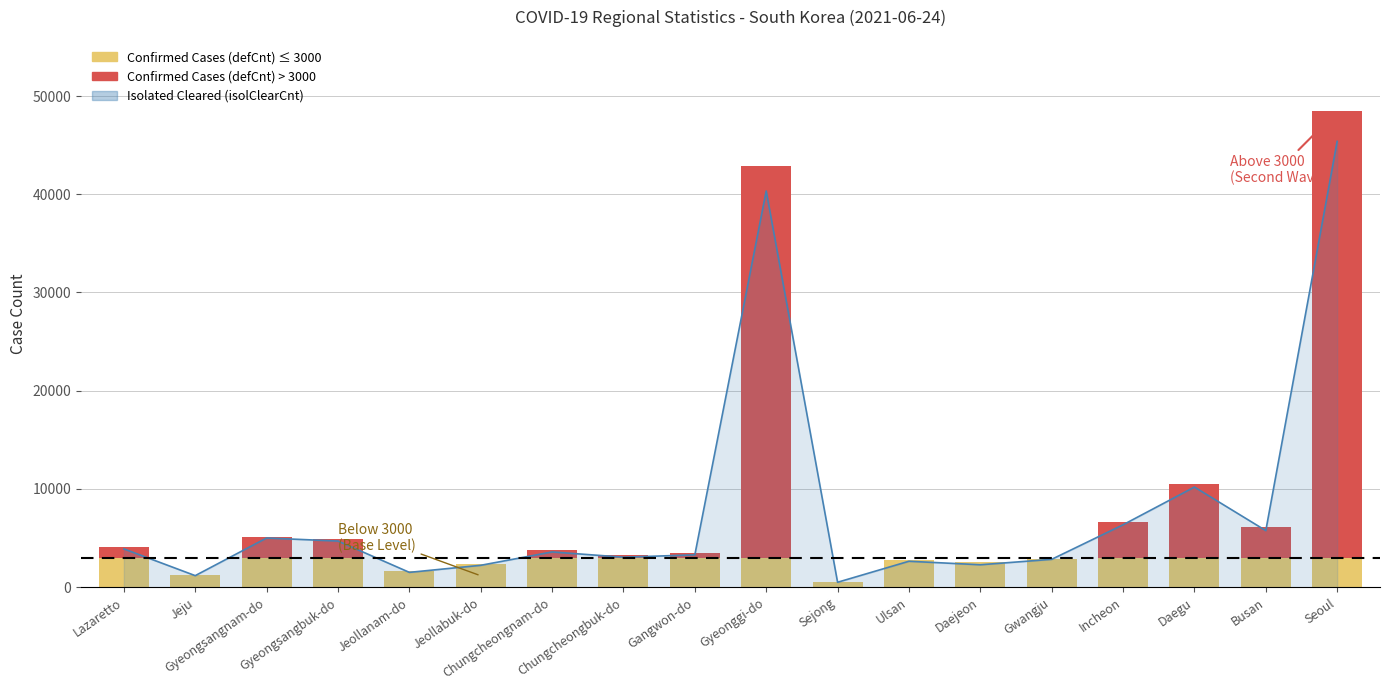

How many data points are less than 3591?

9